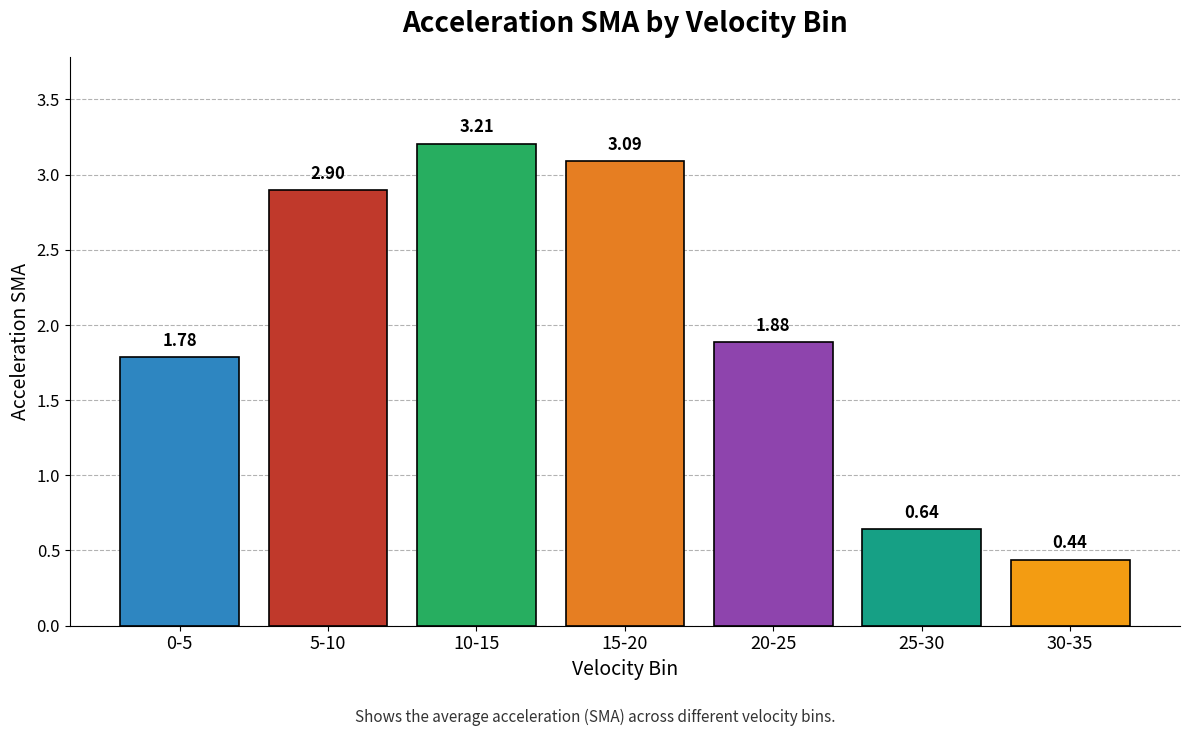

Are the bars grouped side by side (vs. stacked)?

No